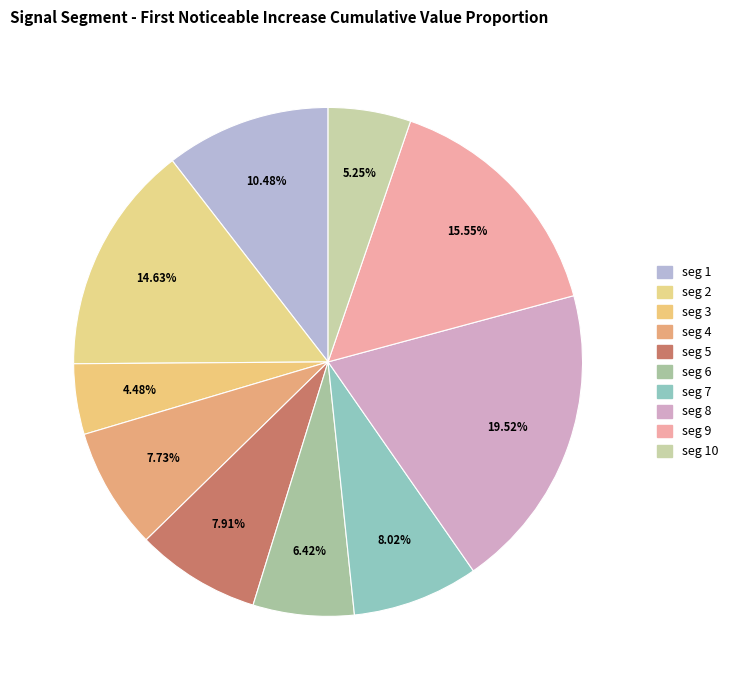

Which category has the biggest portion of the pie?

seg 8